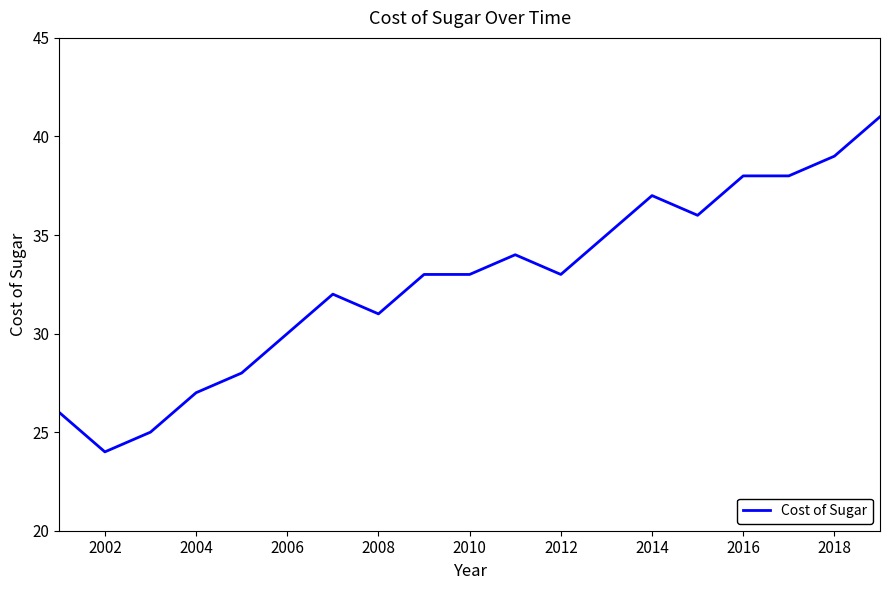

What is the sum of all values?

620